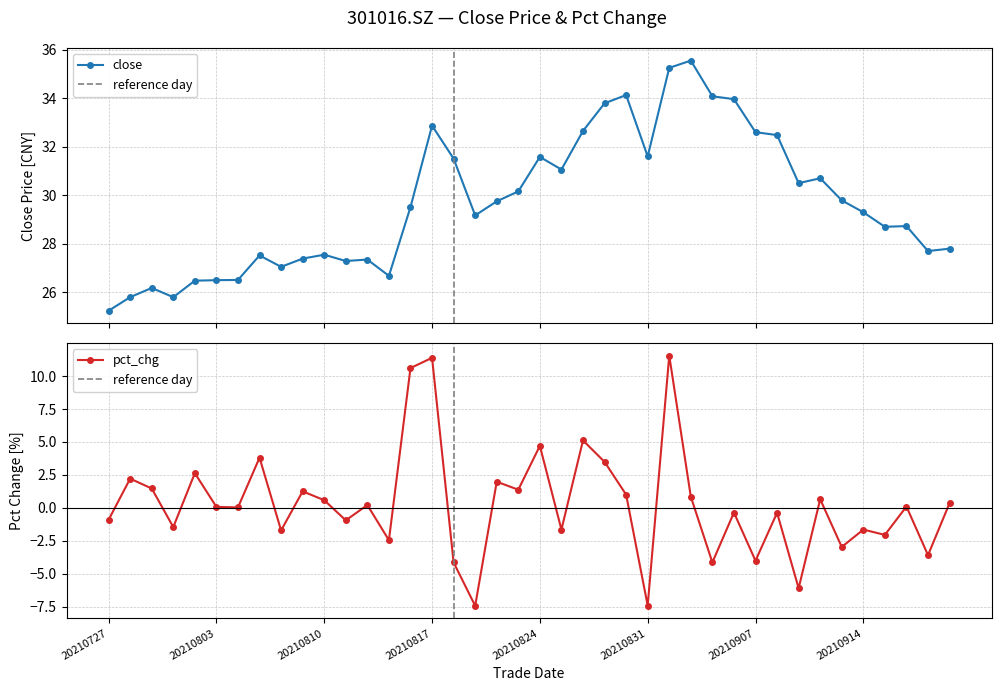

How many lines are shown in the chart?

2